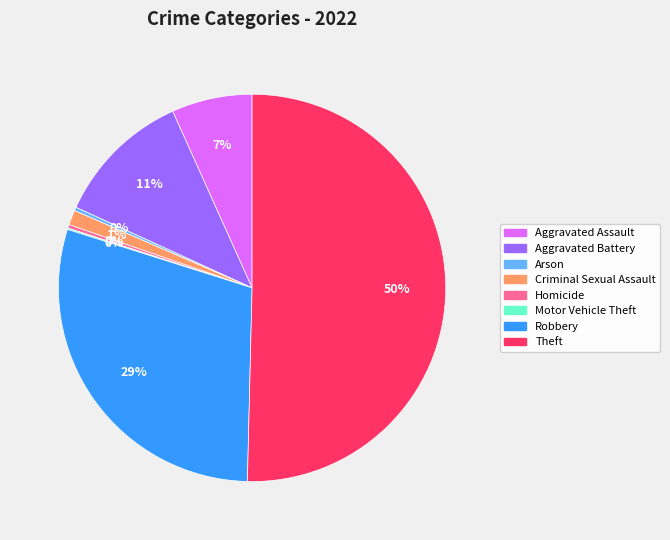

What is the largest slice in the pie chart?

Theft